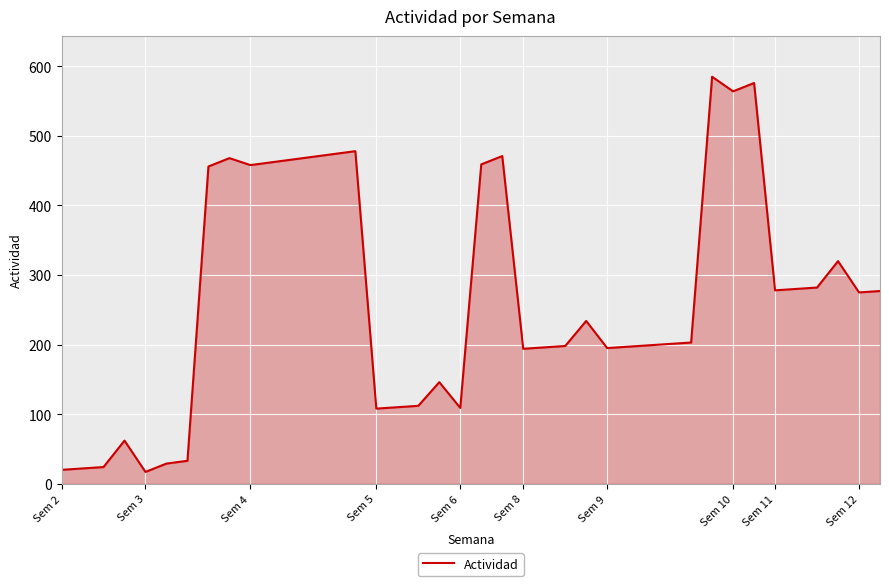

What is the smallest value displayed?

17